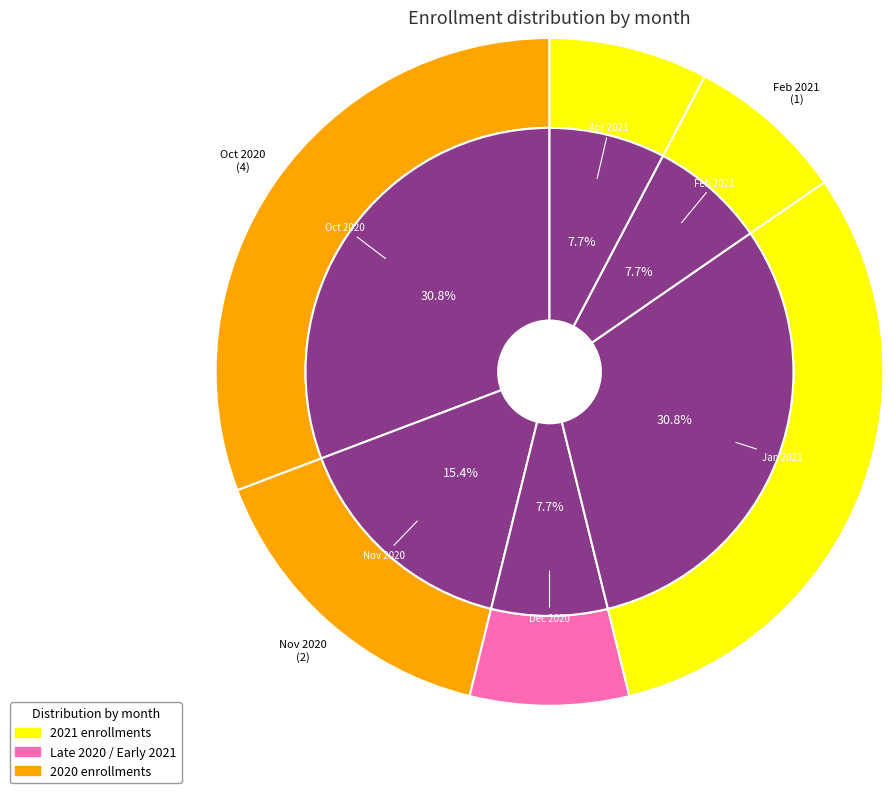

Count the number of slices in the pie.

6